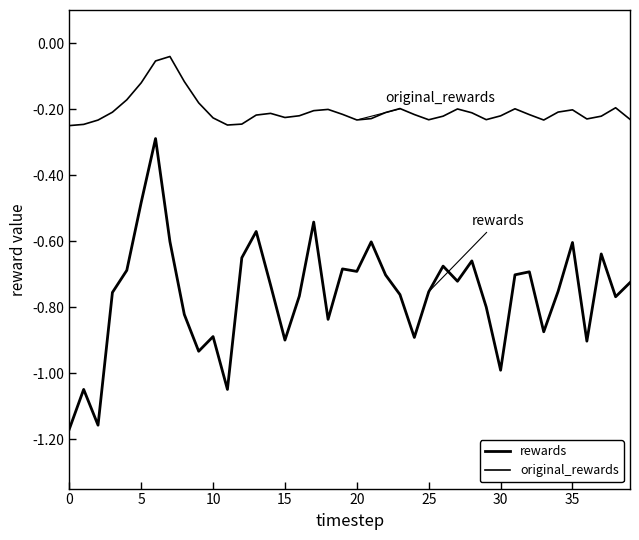

Is this an area chart (filled region under the line)?

No